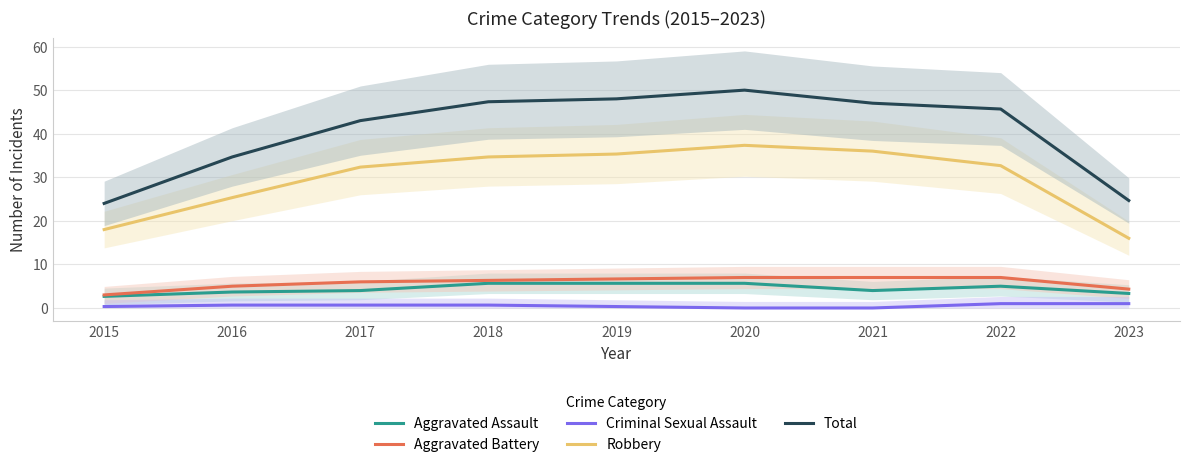

What is the average value of the Robbery series?

29.7